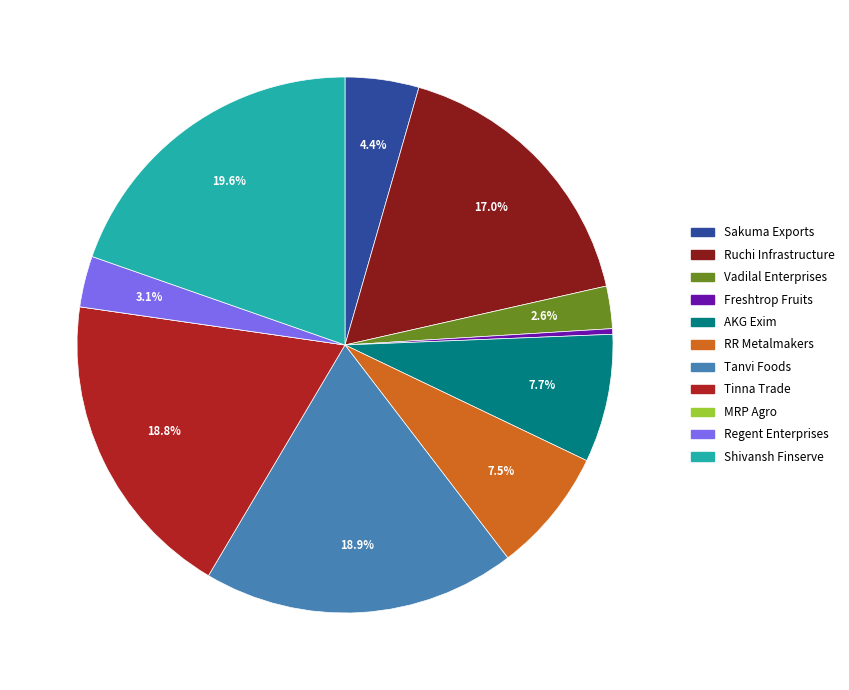

To the nearest percent, what is the difference between the largest and smallest slice percentages?

20%